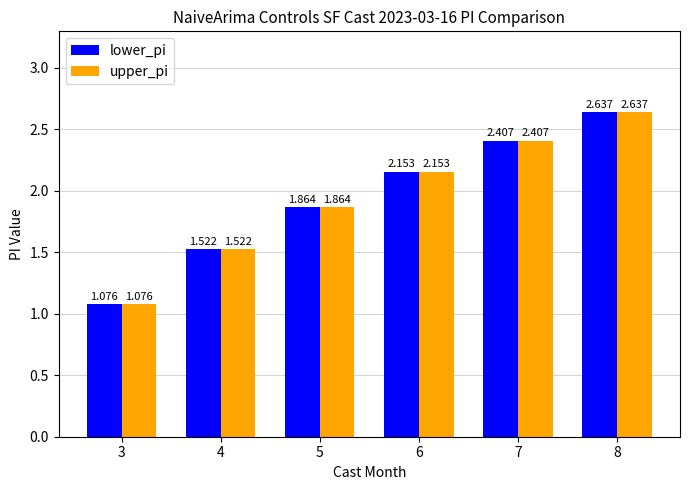

Is the value of upper_pi at 7 greater than the value of lower_pi at 6?

Yes